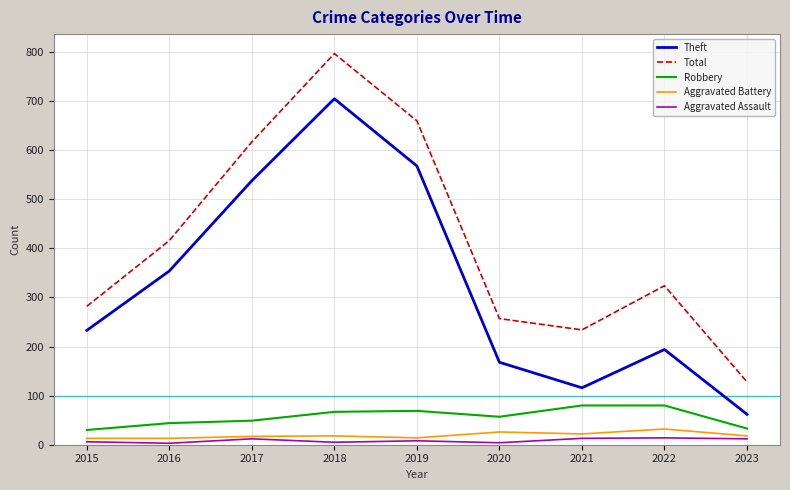

Where is Theft nearest to the value 383?

2016